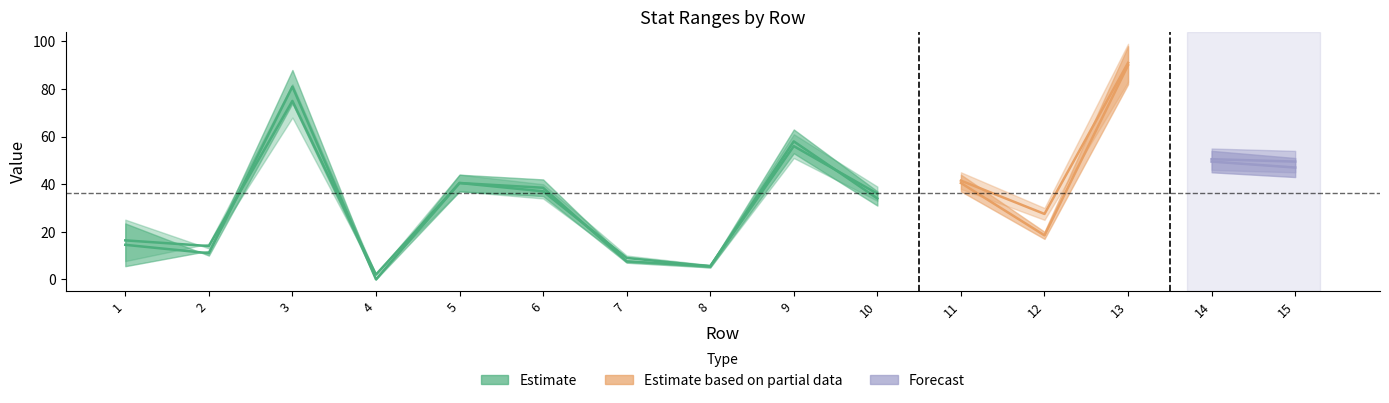

Read the col2_stat2 value at 3.

88.0